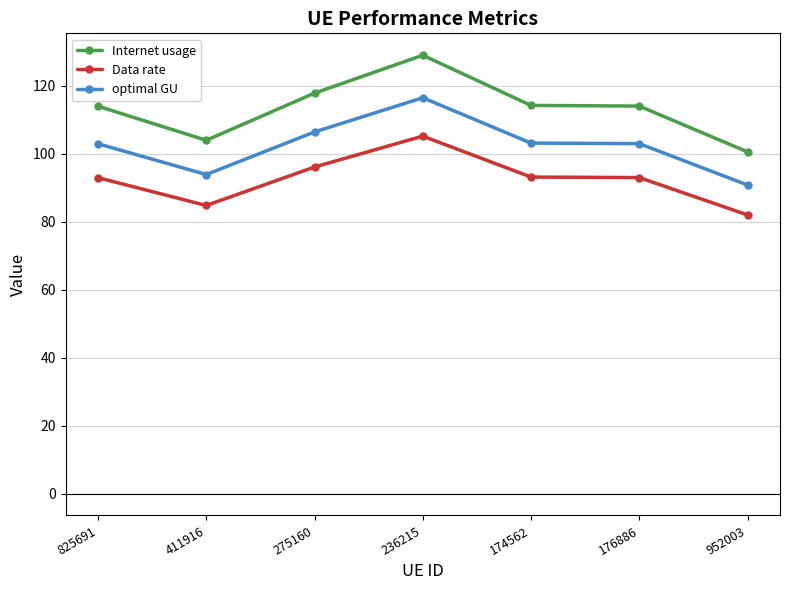

What is the label of the 6th point from the left?

176886